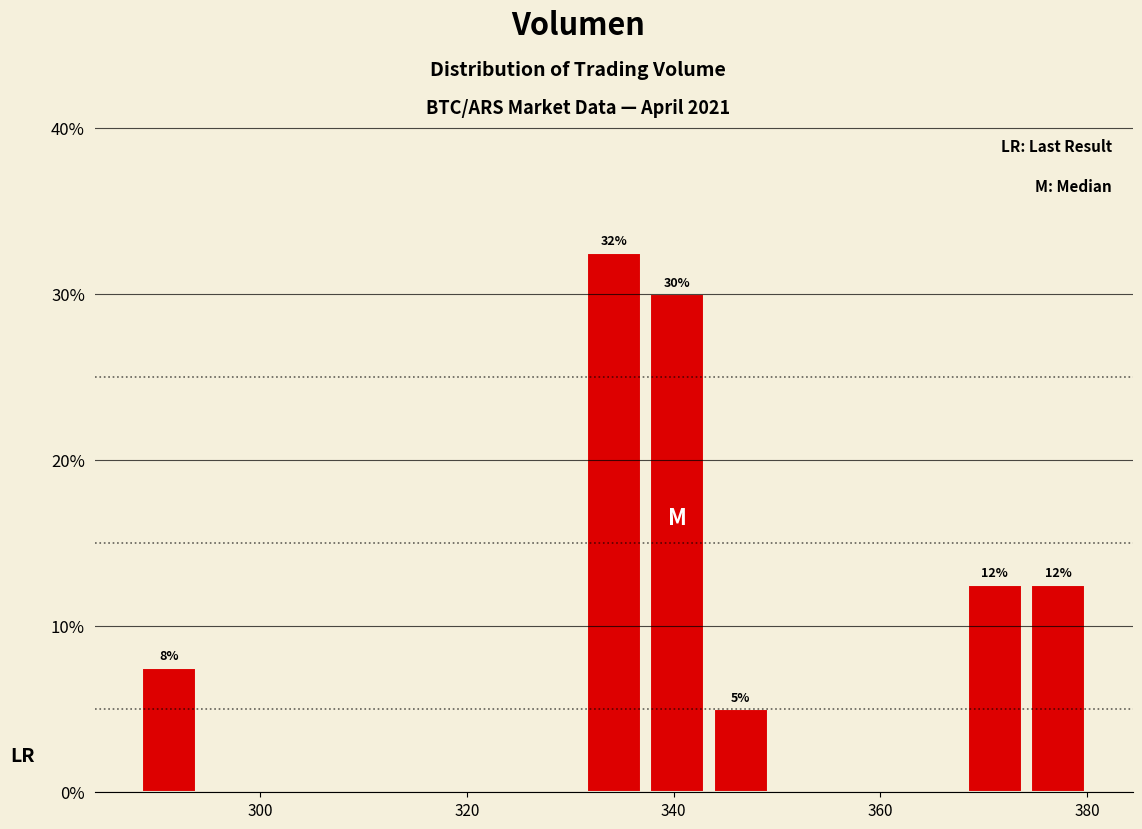

Around what value on the x-axis is the tallest bar? Give the approximate position of its centre, as read against the axis.

334